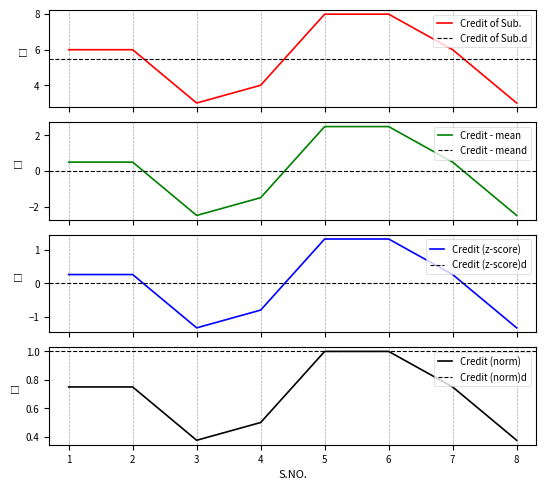

List the labels in order of value, smallest first.

3, 8, 4, 1, 2, 7, 5, 6